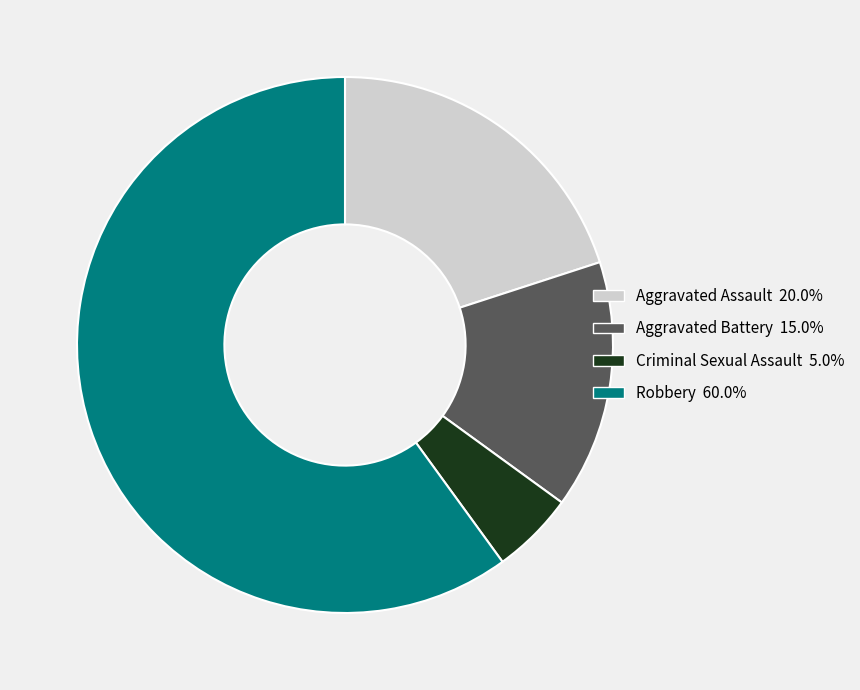

The Robbery slice represents 47% of the pie. True or false?

False